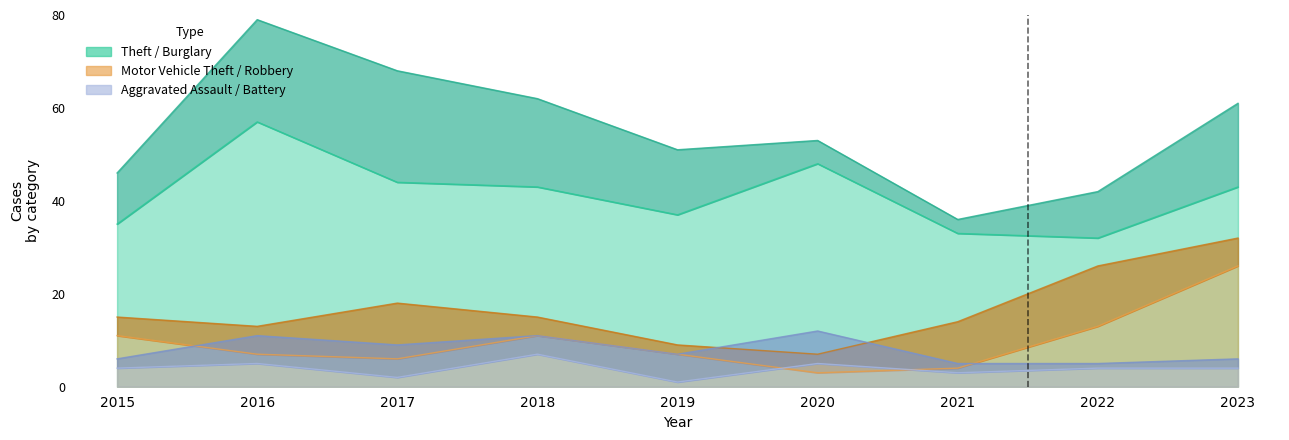

Count the number of categories in the chart.

9